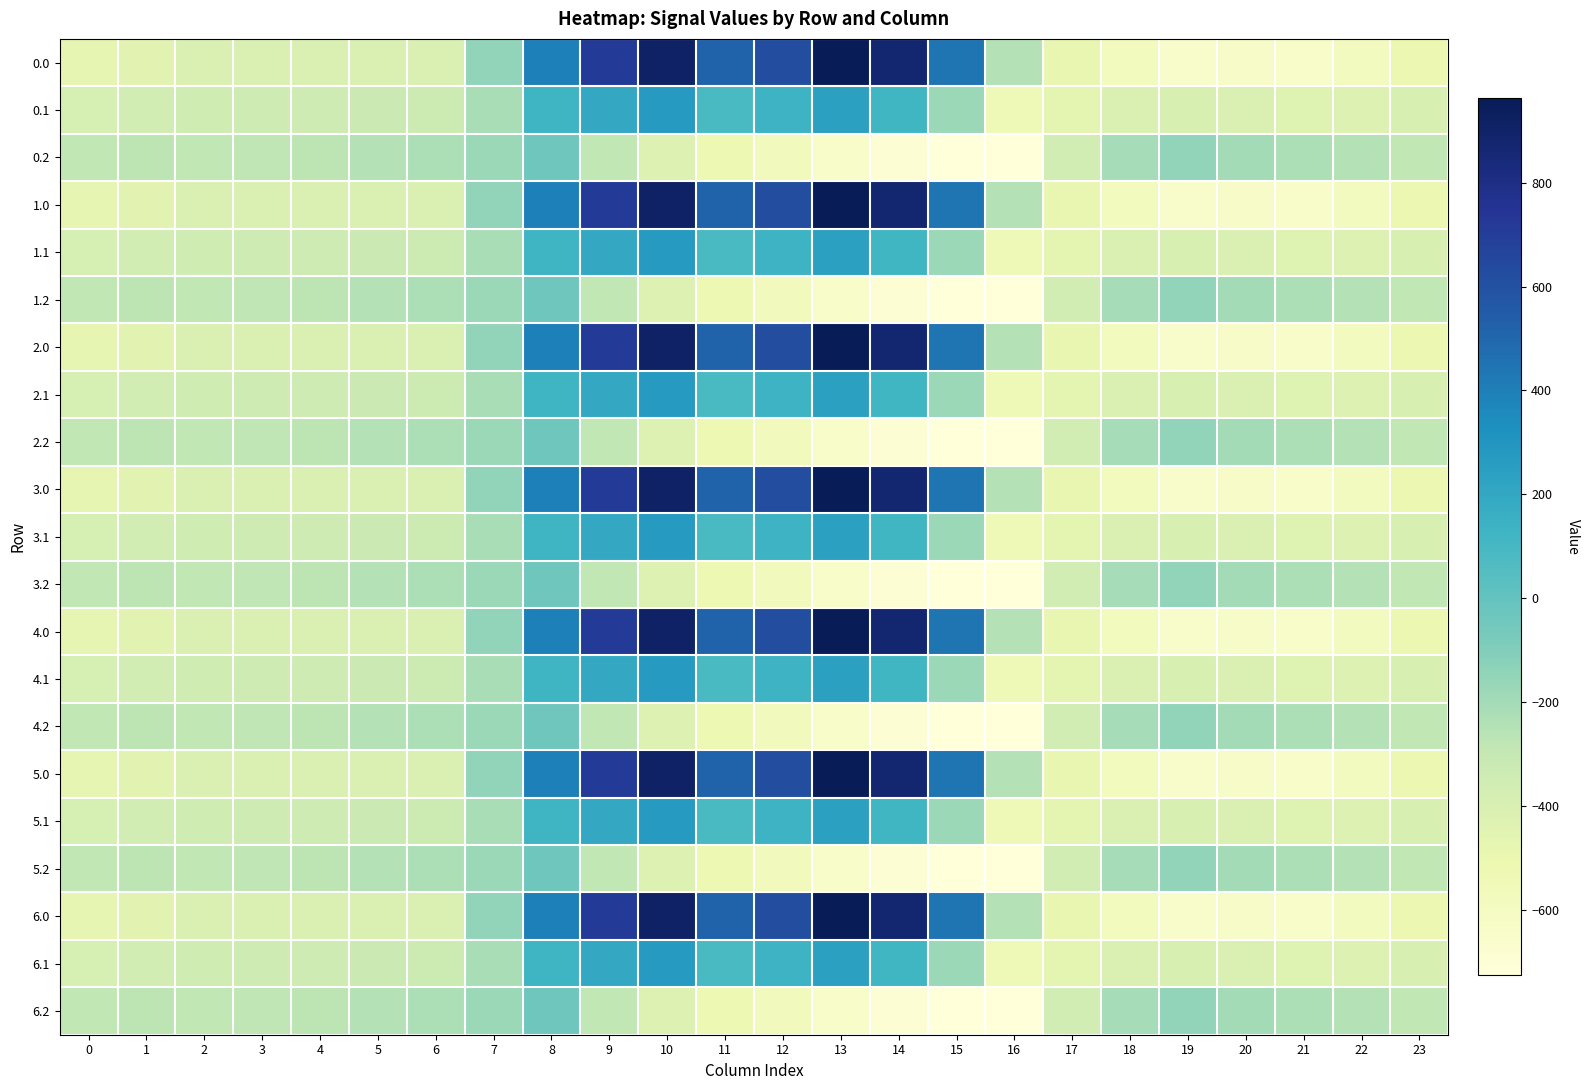

Reading right to left, list all the values displayed in this chart.

0.0: 23=-511.3	22=-592.3	21=-638.4	20=-629.9	19=-649.2	18=-586.7	17=-494.8	16=-250.9	15=443.0	14=870.3	13=962.7	12=619.4	11=516.0	10=916.2	9=716.9	8=395.3	7=-150.1	6=-408.0	5=-403.8	4=-404.9	3=-404.4	2=-410.3	1=-449.5	0=-482.0
0.1: 23=-399.4	22=-419.9	21=-432.4	20=-414.5	19=-400.2	18=-405.4	17=-466.6	16=-547.3	15=-173.1	14=113.7	13=241.5	12=134.6	11=87.0	10=274.1	9=191.1	8=125.2	7=-217.1	6=-332.2	5=-325.7	4=-339.6	3=-342.7	2=-347.9	1=-361.1	0=-384.6
0.2: 23=-287.5	22=-247.4	21=-226.4	20=-199.2	19=-151.0	18=-210.0	17=-362.4	16=-726.6	15=-725.8	14=-687.4	13=-640.4	12=-571.2	11=-520.6	10=-423.5	9=-288.5	8=-35.3	7=-176.6	6=-228.8	5=-245.0	4=-274.4	3=-281.0	2=-285.5	1=-272.7	0=-287.1
1.0: 23=-511.3	22=-592.3	21=-638.4	20=-629.9	19=-649.2	18=-586.7	17=-494.8	16=-250.9	15=443.0	14=870.3	13=962.7	12=619.4	11=516.0	10=916.2	9=716.9	8=395.3	7=-150.1	6=-408.0	5=-403.8	4=-404.9	3=-404.4	2=-410.3	1=-449.5	0=-482.0
1.1: 23=-399.4	22=-419.9	21=-432.4	20=-414.5	19=-400.2	18=-405.4	17=-466.6	16=-547.3	15=-173.1	14=113.7	13=241.5	12=134.6	11=87.0	10=274.1	9=191.1	8=125.2	7=-217.1	6=-332.2	5=-325.7	4=-339.6	3=-342.7	2=-347.9	1=-361.1	0=-384.6
1.2: 23=-287.5	22=-247.4	21=-226.4	20=-199.2	19=-151.0	18=-210.0	17=-362.4	16=-726.6	15=-725.8	14=-687.4	13=-640.4	12=-571.2	11=-520.6	10=-423.5	9=-288.5	8=-35.3	7=-176.6	6=-228.8	5=-245.0	4=-274.4	3=-281.0	2=-285.5	1=-272.7	0=-287.1
2.0: 23=-511.3	22=-592.3	21=-638.4	20=-629.9	19=-649.2	18=-586.7	17=-494.8	16=-250.9	15=443.0	14=870.3	13=962.7	12=619.4	11=516.0	10=916.2	9=716.9	8=395.3	7=-150.1	6=-408.0	5=-403.8	4=-404.9	3=-404.4	2=-410.3	1=-449.5	0=-482.0
2.1: 23=-399.4	22=-419.9	21=-432.4	20=-414.5	19=-400.2	18=-405.4	17=-466.6	16=-547.3	15=-173.1	14=113.7	13=241.5	12=134.6	11=87.0	10=274.1	9=191.1	8=125.2	7=-217.1	6=-332.2	5=-325.7	4=-339.6	3=-342.7	2=-347.9	1=-361.1	0=-384.6
2.2: 23=-287.5	22=-247.4	21=-226.4	20=-199.2	19=-151.0	18=-210.0	17=-362.4	16=-726.6	15=-725.8	14=-687.4	13=-640.4	12=-571.2	11=-520.6	10=-423.5	9=-288.5	8=-35.3	7=-176.6	6=-228.8	5=-245.0	4=-274.4	3=-281.0	2=-285.5	1=-272.7	0=-287.1
3.0: 23=-511.3	22=-592.3	21=-638.4	20=-629.9	19=-649.2	18=-586.7	17=-494.8	16=-250.9	15=443.0	14=870.3	13=962.7	12=619.4	11=516.0	10=916.2	9=716.9	8=395.3	7=-150.1	6=-408.0	5=-403.8	4=-404.9	3=-404.4	2=-410.3	1=-449.5	0=-482.0
3.1: 23=-399.4	22=-419.9	21=-432.4	20=-414.5	19=-400.2	18=-405.4	17=-466.6	16=-547.3	15=-173.1	14=113.7	13=241.5	12=134.6	11=87.0	10=274.1	9=191.1	8=125.2	7=-217.1	6=-332.2	5=-325.7	4=-339.6	3=-342.7	2=-347.9	1=-361.1	0=-384.6
3.2: 23=-287.5	22=-247.4	21=-226.4	20=-199.2	19=-151.0	18=-210.0	17=-362.4	16=-726.6	15=-725.8	14=-687.4	13=-640.4	12=-571.2	11=-520.6	10=-423.5	9=-288.5	8=-35.3	7=-176.6	6=-228.8	5=-245.0	4=-274.4	3=-281.0	2=-285.5	1=-272.7	0=-287.1
4.0: 23=-511.3	22=-592.3	21=-638.4	20=-629.9	19=-649.2	18=-586.7	17=-494.8	16=-250.9	15=443.0	14=870.3	13=962.7	12=619.4	11=516.0	10=916.2	9=716.9	8=395.3	7=-150.1	6=-408.0	5=-403.8	4=-404.9	3=-404.4	2=-410.3	1=-449.5	0=-482.0
4.1: 23=-399.4	22=-419.9	21=-432.4	20=-414.5	19=-400.2	18=-405.4	17=-466.6	16=-547.3	15=-173.1	14=113.7	13=241.5	12=134.6	11=87.0	10=274.1	9=191.1	8=125.2	7=-217.1	6=-332.2	5=-325.7	4=-339.6	3=-342.7	2=-347.9	1=-361.1	0=-384.6
4.2: 23=-287.5	22=-247.4	21=-226.4	20=-199.2	19=-151.0	18=-210.0	17=-362.4	16=-726.6	15=-725.8	14=-687.4	13=-640.4	12=-571.2	11=-520.6	10=-423.5	9=-288.5	8=-35.3	7=-176.6	6=-228.8	5=-245.0	4=-274.4	3=-281.0	2=-285.5	1=-272.7	0=-287.1
5.0: 23=-511.3	22=-592.3	21=-638.4	20=-629.9	19=-649.2	18=-586.7	17=-494.8	16=-250.9	15=443.0	14=870.3	13=962.7	12=619.4	11=516.0	10=916.2	9=716.9	8=395.3	7=-150.1	6=-408.0	5=-403.8	4=-404.9	3=-404.4	2=-410.3	1=-449.5	0=-482.0
5.1: 23=-399.4	22=-419.9	21=-432.4	20=-414.5	19=-400.2	18=-405.4	17=-466.6	16=-547.3	15=-173.1	14=113.7	13=241.5	12=134.6	11=87.0	10=274.1	9=191.1	8=125.2	7=-217.1	6=-332.2	5=-325.7	4=-339.6	3=-342.7	2=-347.9	1=-361.1	0=-384.6
5.2: 23=-287.5	22=-247.4	21=-226.4	20=-199.2	19=-151.0	18=-210.0	17=-362.4	16=-726.6	15=-725.8	14=-687.4	13=-640.4	12=-571.2	11=-520.6	10=-423.5	9=-288.5	8=-35.3	7=-176.6	6=-228.8	5=-245.0	4=-274.4	3=-281.0	2=-285.5	1=-272.7	0=-287.1
6.0: 23=-511.3	22=-592.3	21=-638.4	20=-629.9	19=-649.2	18=-586.7	17=-494.8	16=-250.9	15=443.0	14=870.3	13=962.7	12=619.4	11=516.0	10=916.2	9=716.9	8=395.3	7=-150.1	6=-408.0	5=-403.8	4=-404.9	3=-404.4	2=-410.3	1=-449.5	0=-482.0
6.1: 23=-399.4	22=-419.9	21=-432.4	20=-414.5	19=-400.2	18=-405.4	17=-466.6	16=-547.3	15=-173.1	14=113.7	13=241.5	12=134.6	11=87.0	10=274.1	9=191.1	8=125.2	7=-217.1	6=-332.2	5=-325.7	4=-339.6	3=-342.7	2=-347.9	1=-361.1	0=-384.6
6.2: 23=-287.5	22=-247.4	21=-226.4	20=-199.2	19=-151.0	18=-210.0	17=-362.4	16=-726.6	15=-725.8	14=-687.4	13=-640.4	12=-571.2	11=-520.6	10=-423.5	9=-288.5	8=-35.3	7=-176.6	6=-228.8	5=-245.0	4=-274.4	3=-281.0	2=-285.5	1=-272.7	0=-287.1